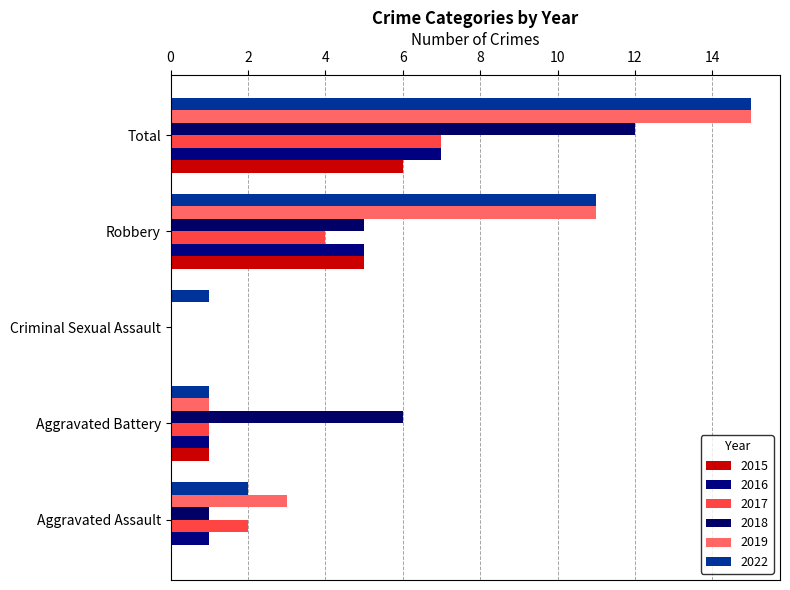

Which series changed the most between Aggravated Assault and Criminal Sexual Assault?

2019